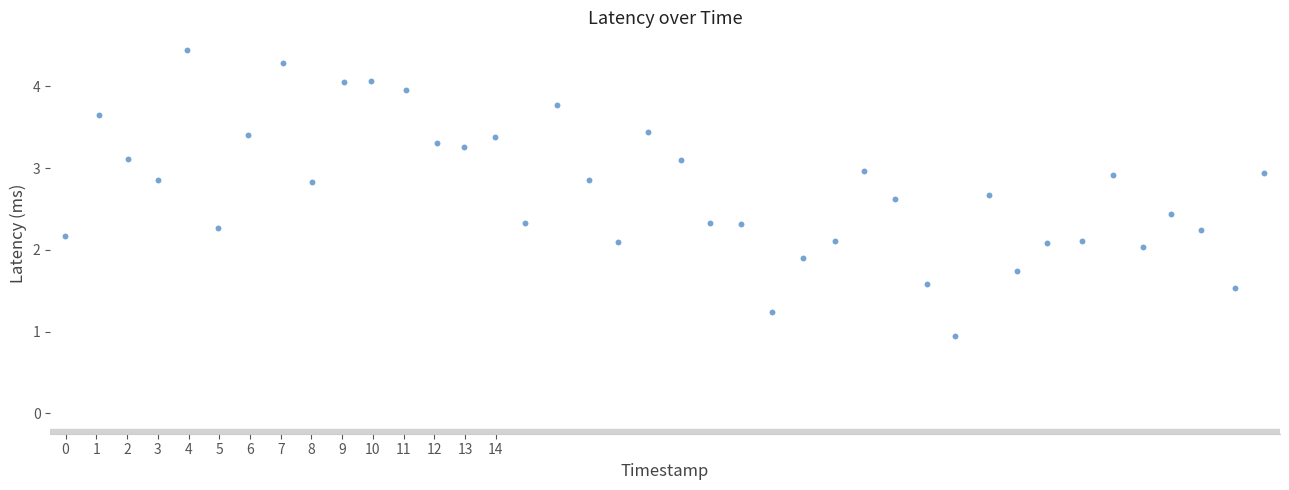

What is the range of X values (max minus min)?

39.0